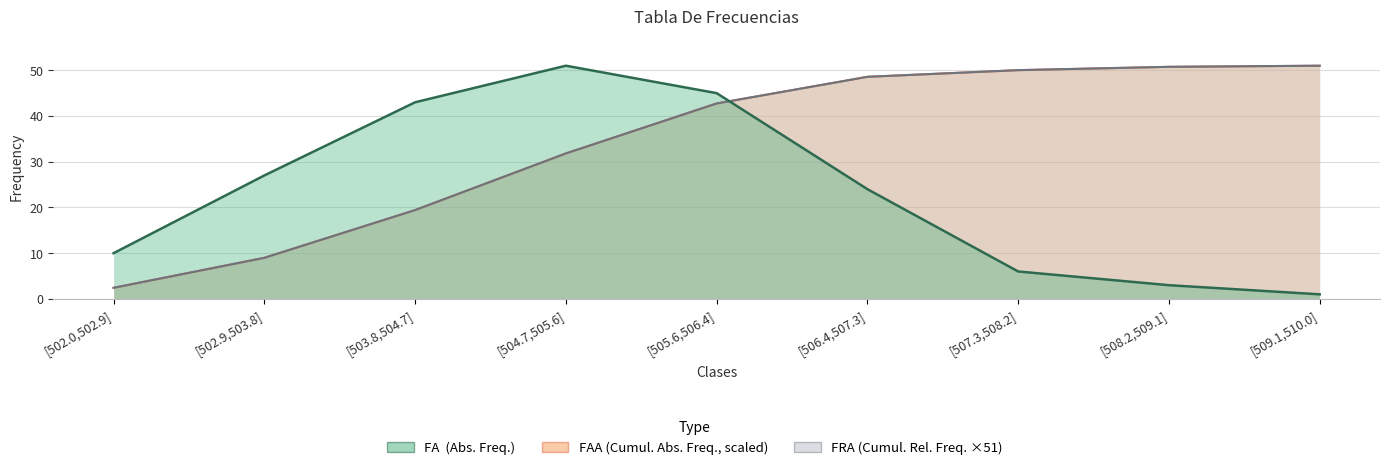

Which series changed the most between [503.8,504.7] and [505.6,506.4]?

FRA